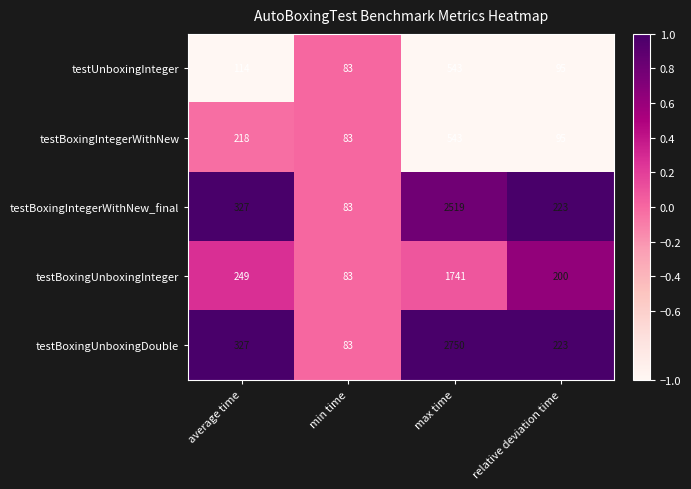

Where is testBoxingIntegerWithNew nearest to the value 313?

average time